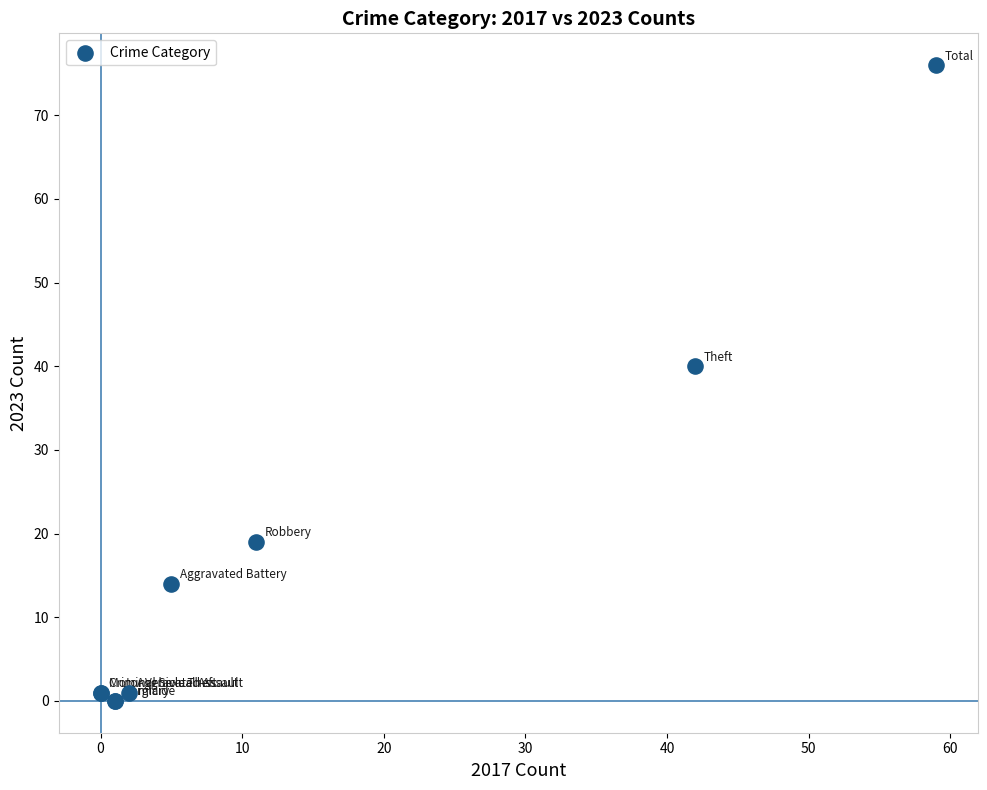

What Y value in the scatter plot is closest to 38?

40